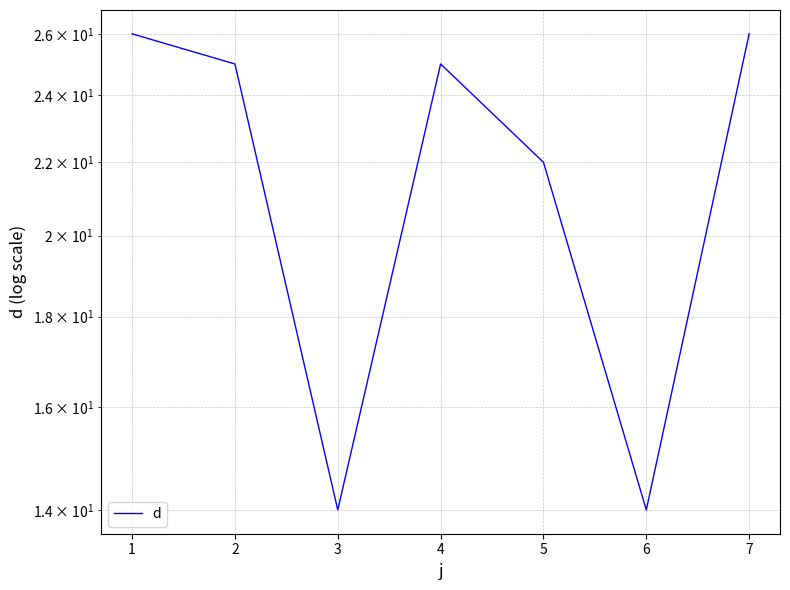

True or false: the data shows 42 at 2.

False